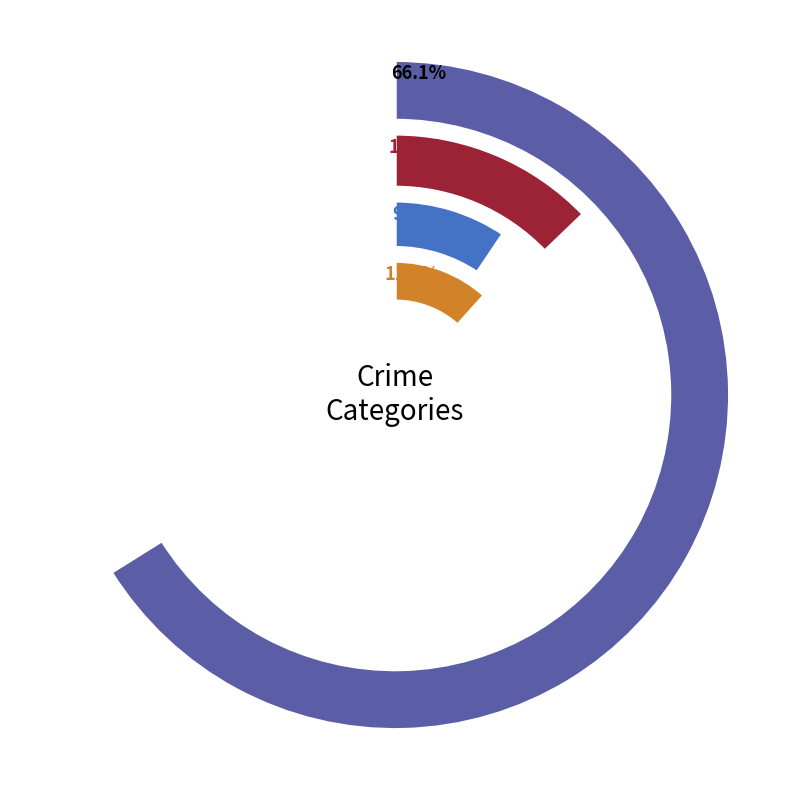

Which category has the biggest portion of the pie?

2019